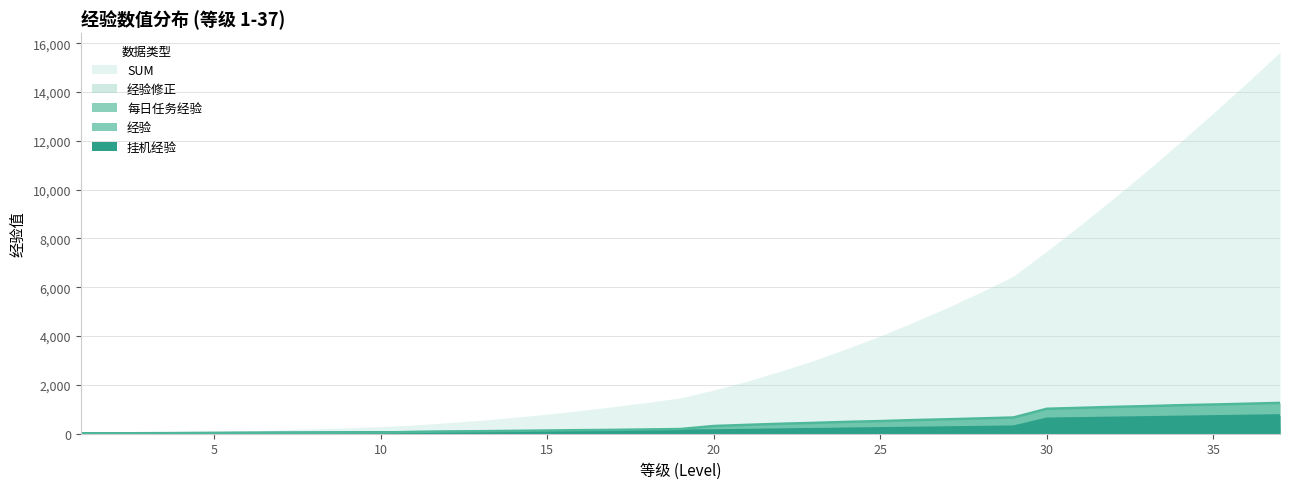

True or false: 经验 (线) and 挂机经验 (线) cross at least once.

True